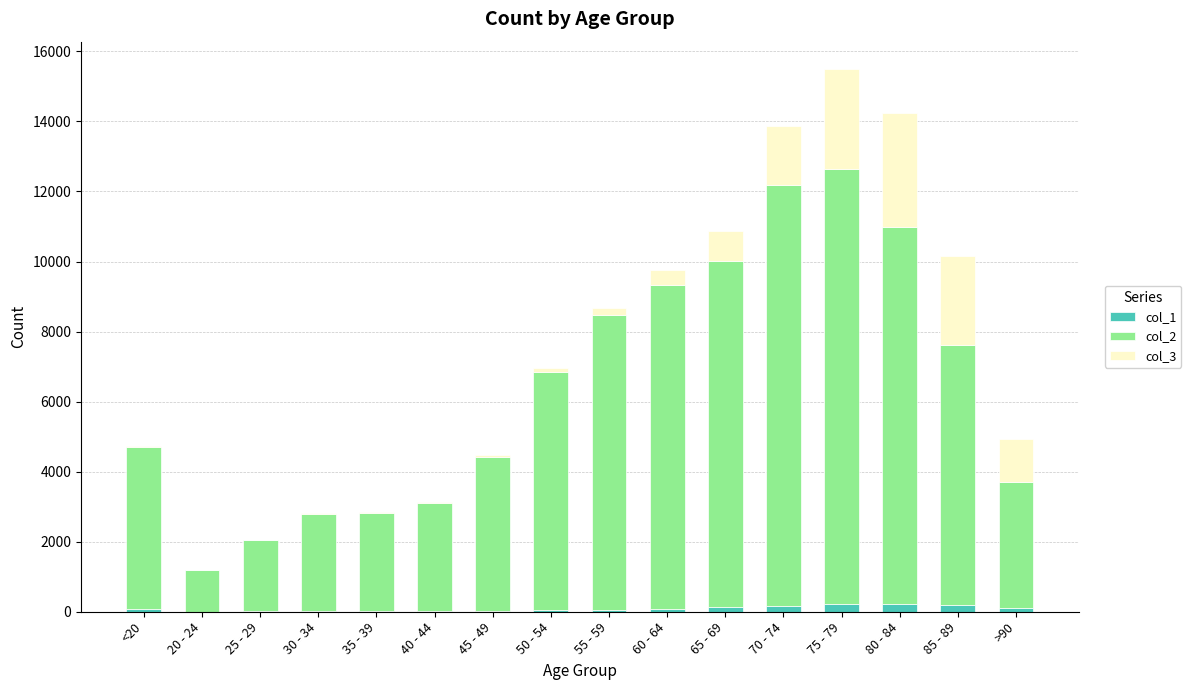

At which category is the sum across all series the highest?

75 - 79